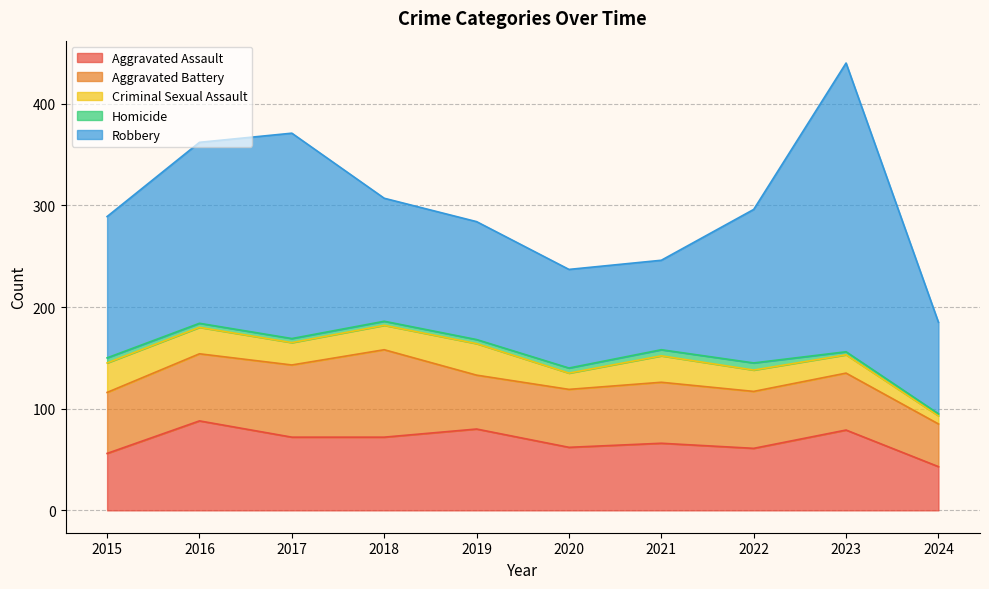

The value of Aggravated Battery at 2020 is 57. True or false?

True